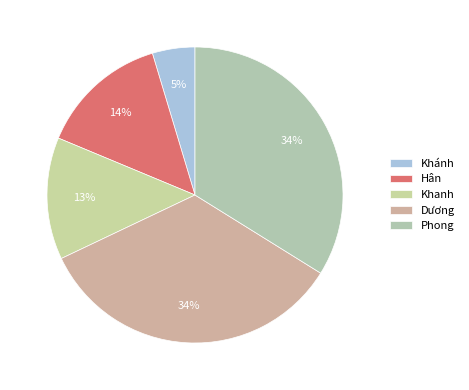

Is there a majority slice in this chart?

No